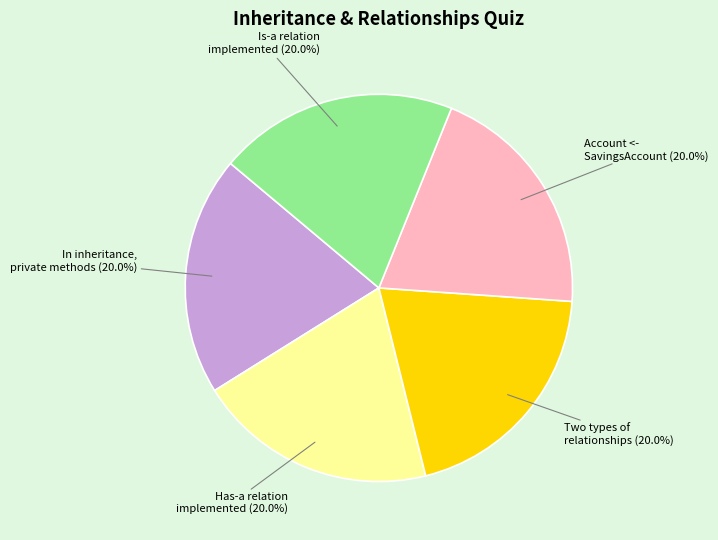

Is there any slice that represents more than half of the pie?

No